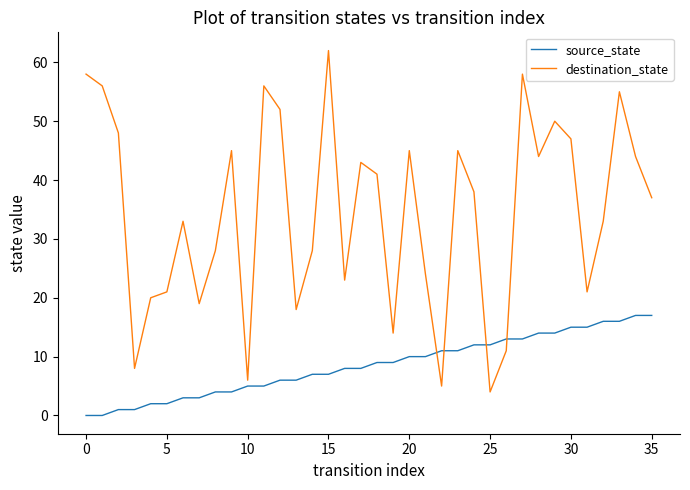

Which series has the largest range (max minus min)?

destination_state